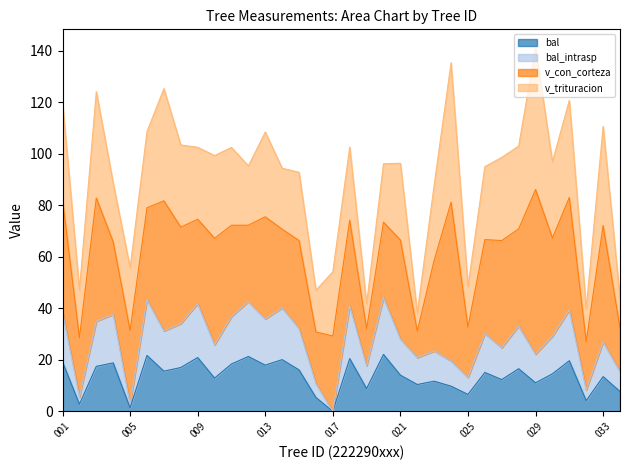

At which category does bal_intrasp reach its first local valley?

222290002